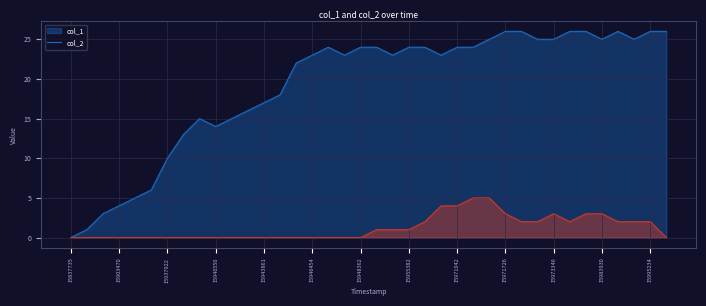

What is the sum of all col_1 values?

726